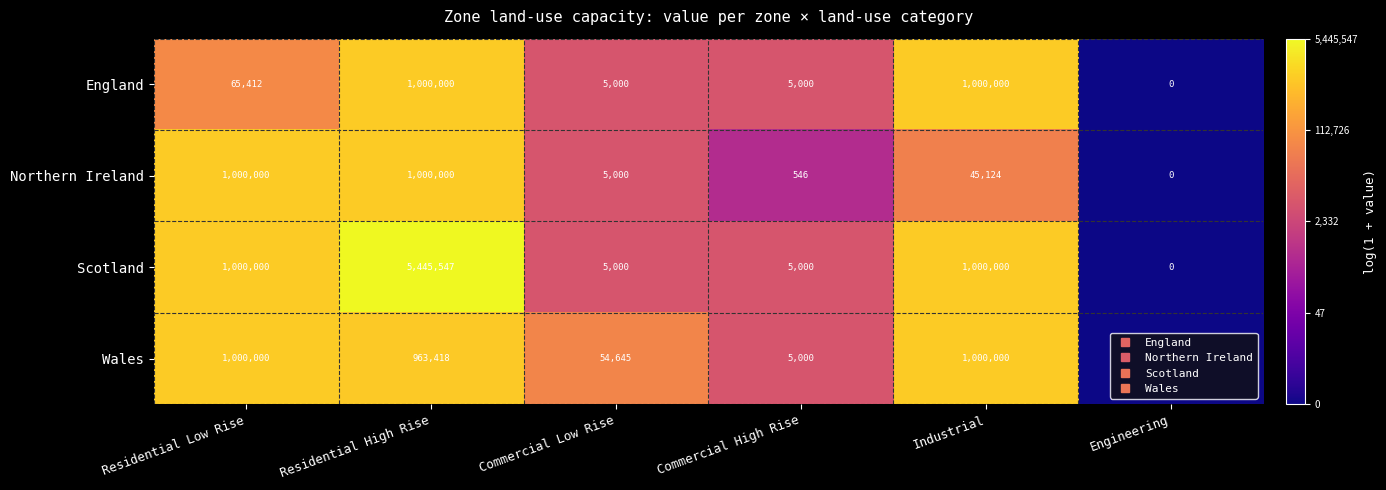

Is it true that Northern Ireland equals 45124 at Industrial?

True